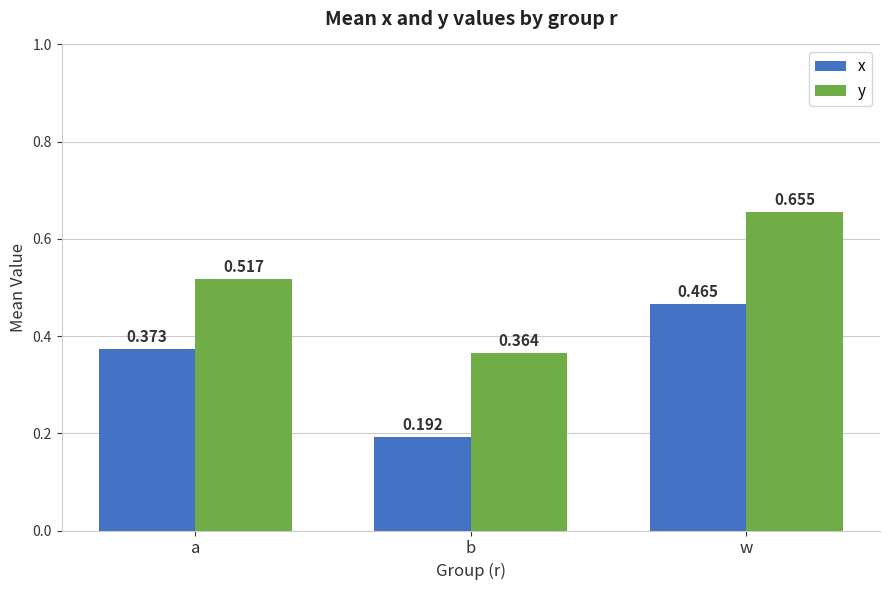

Where is x nearest to the value 0?

b